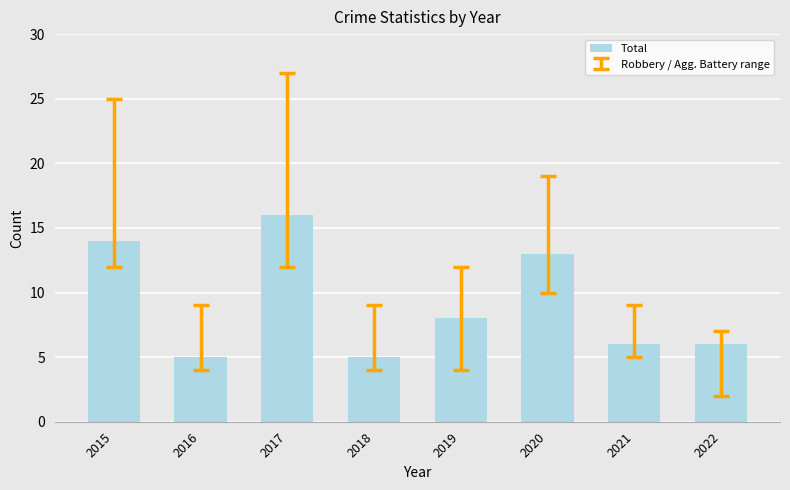

What is the average value?

9